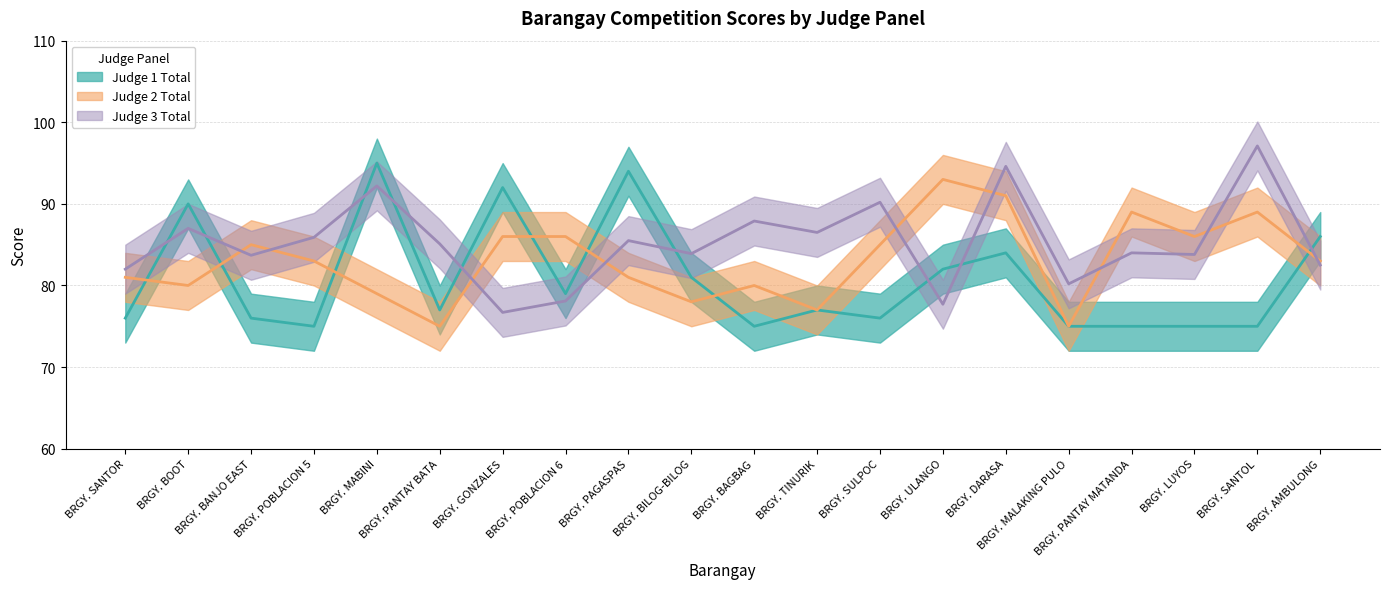

Rank the categories by Judge 3 Total value from lowest to highest.

BRGY. GONZALES, BRGY. ULANGO, BRGY. POBLACION 6, BRGY. MALAKING PULO, BRGY. SANTOR, BRGY. AMBULONG, BRGY. BANJO EAST, BRGY. LUYOS, BRGY. BILOG-BILOG, BRGY. PANTAY MATANDA, BRGY. PANTAY BATA, BRGY. PAGASPAS, BRGY. POBLACION 5, BRGY. TINURIK, BRGY. BOOT, BRGY. BAGBAG, BRGY. SULPOC, BRGY. MABINI, BRGY. DARASA, BRGY. SANTOL